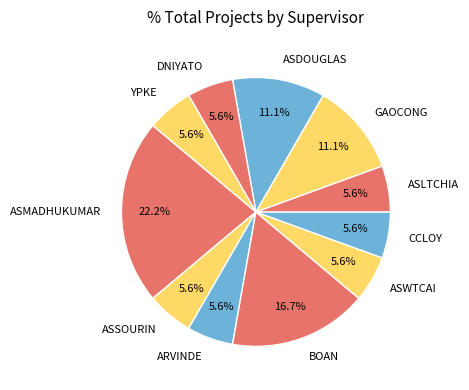

The ASDOUGLAS slice represents 11% of the pie. True or false?

True